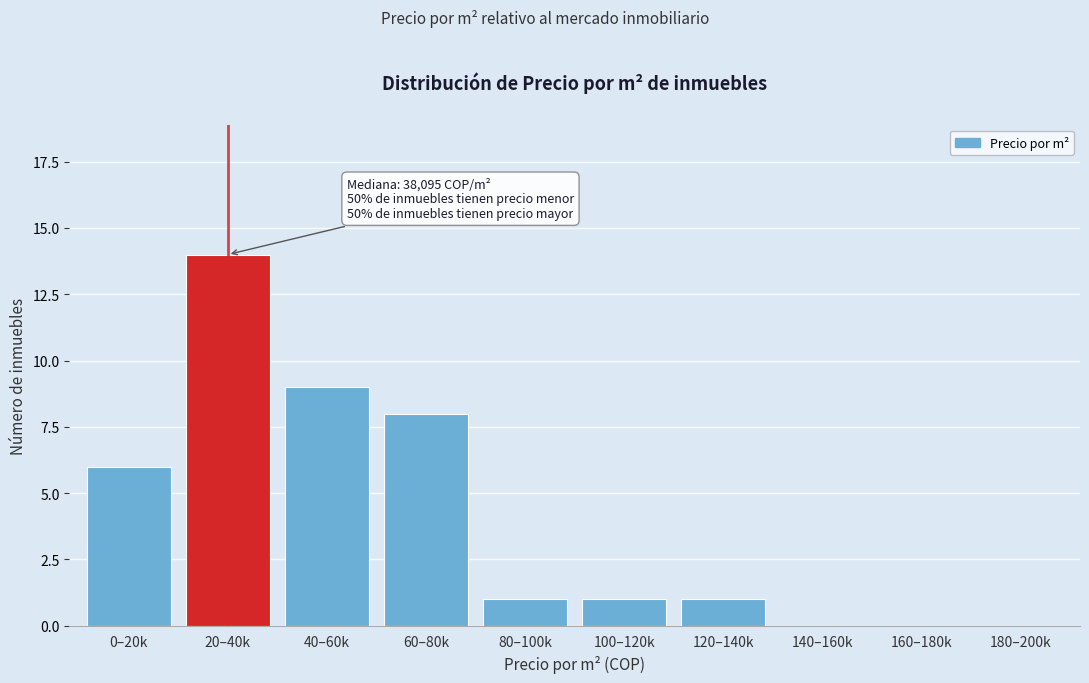

Reading right to left, transcribe all the data shown in this chart.

180–200k=0	160–180k=0	140–160k=0	120–140k=1	100–120k=1	80–100k=1	60–80k=8	40–60k=9	20–40k=14	0–20k=6